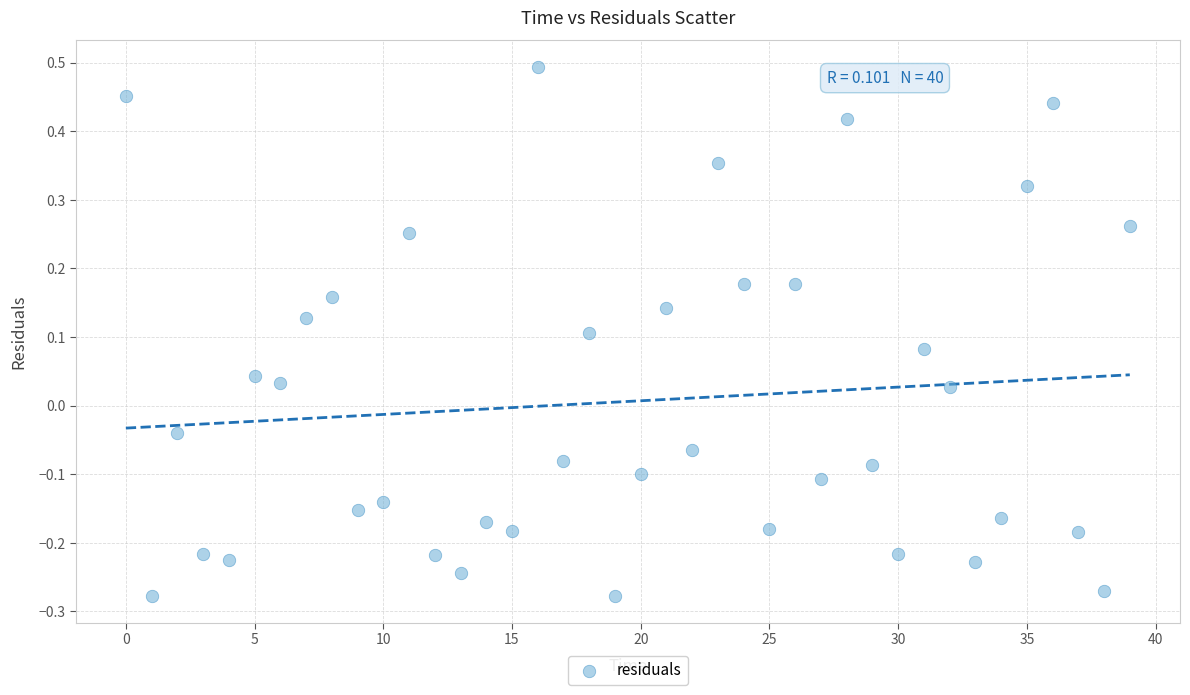

What is the range of Y values (max minus min)?

0.8